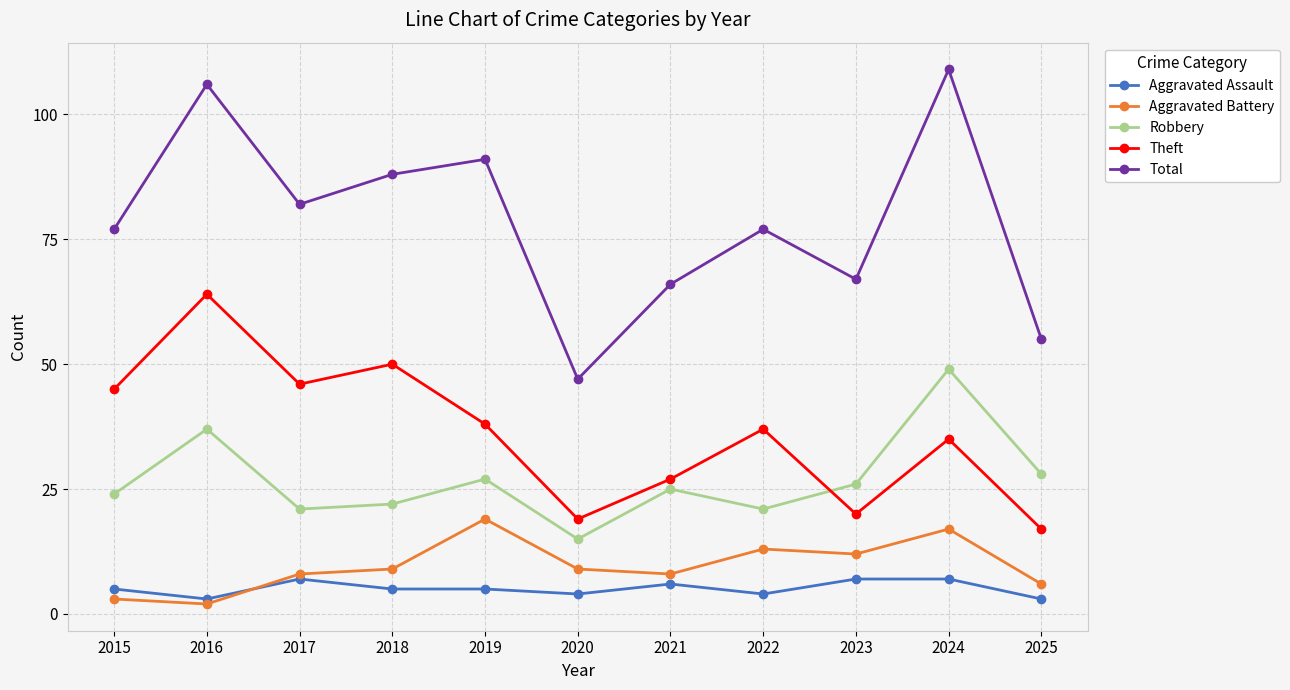

How many interior local peaks does the Robbery series have?

4